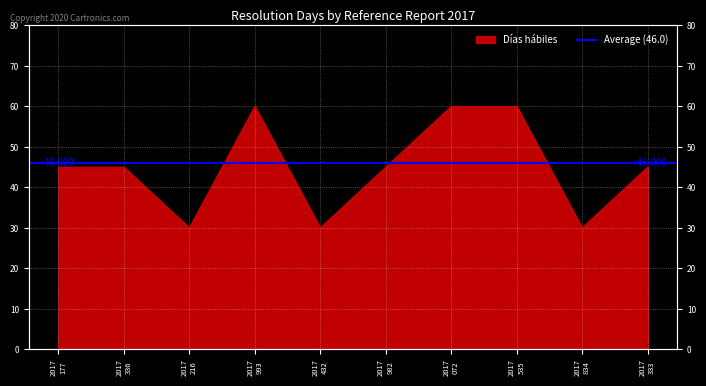

True or false: the data has more than 0 interior local peaks.

True